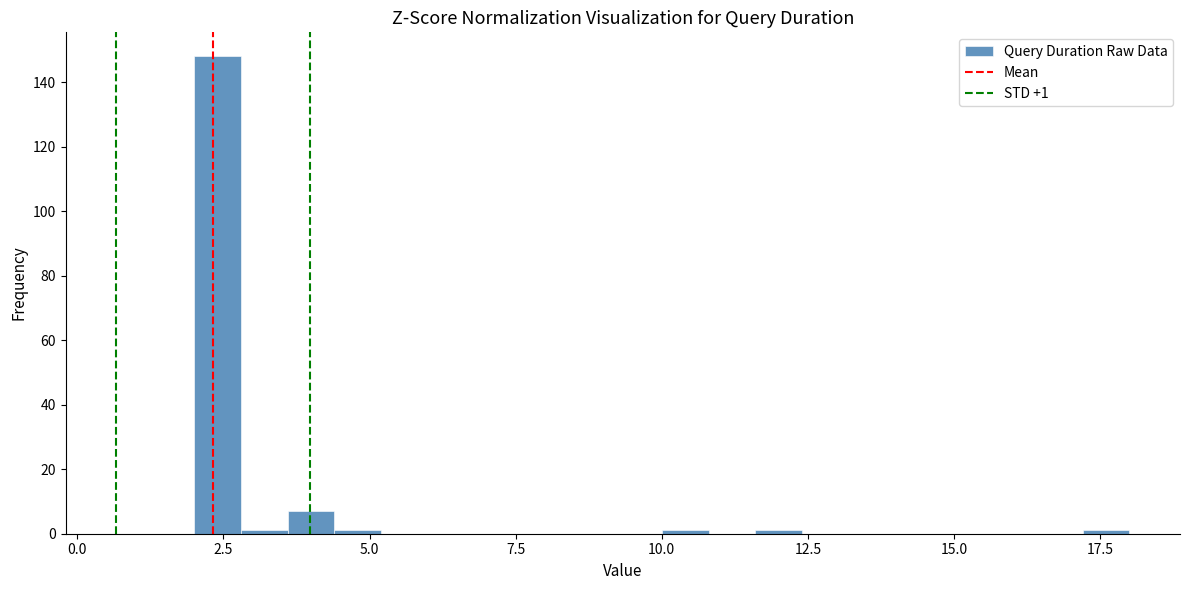

Read against the x-axis, roughly where is the centre of the tallest bar?

2.5